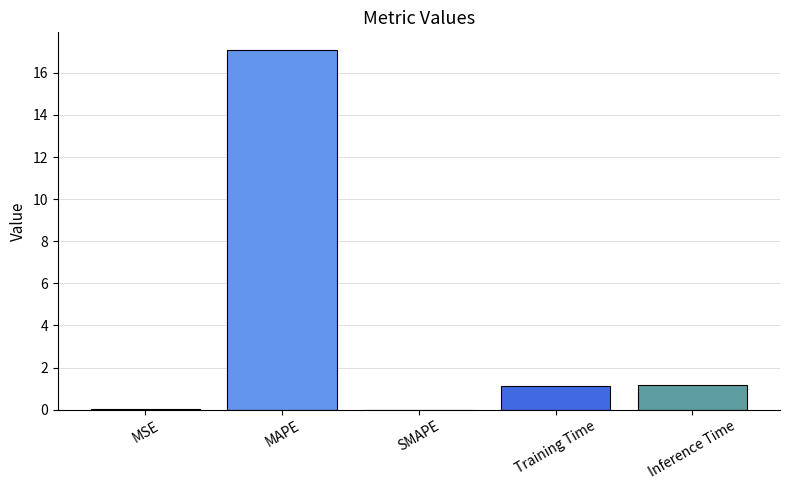

What is the approximate value at MAPE?

17.1